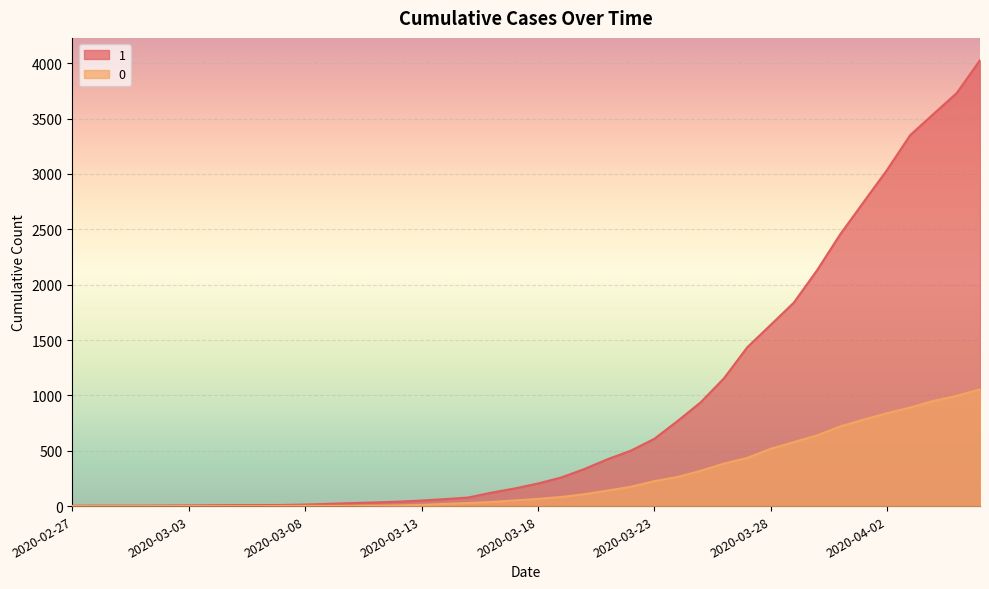

What is the label of the 24th point from the left?

2020-03-21